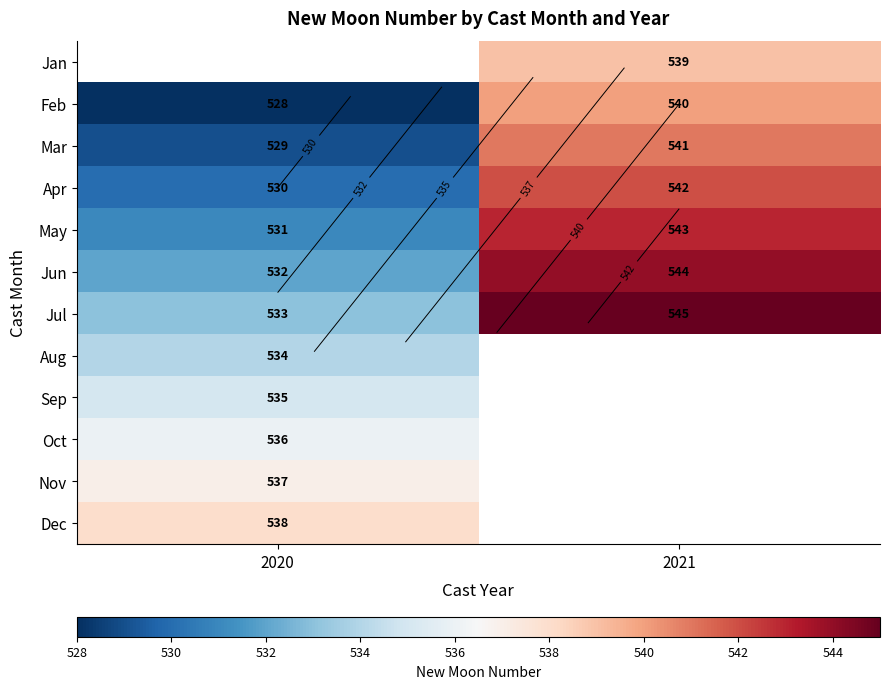

Where is Feb nearest to the value 534?

2020